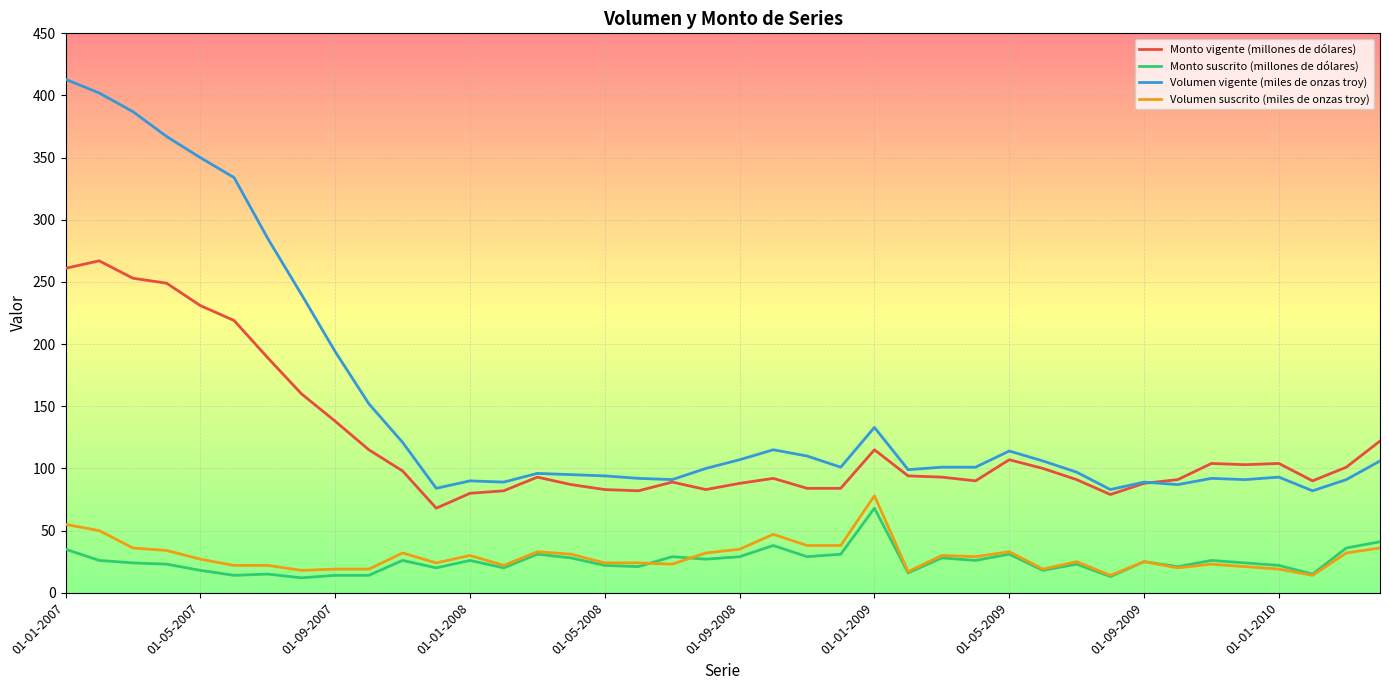

Which series has the largest total across all categories?

Volumen vigente (miles de onzas troy)